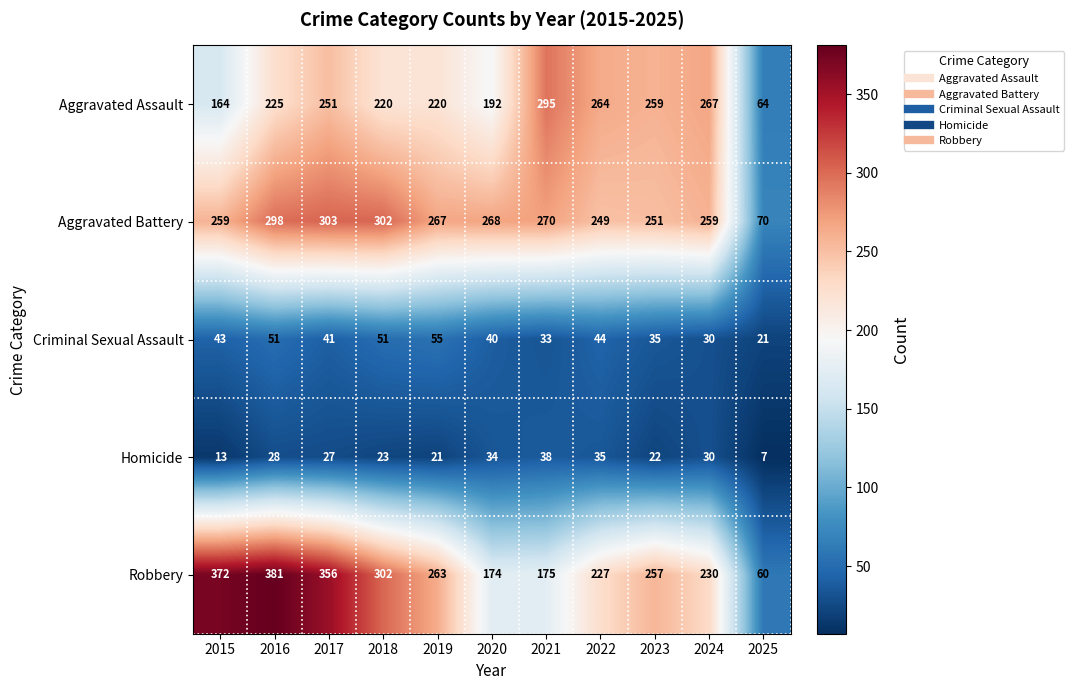

At which category is the sum across all series the highest?

2016